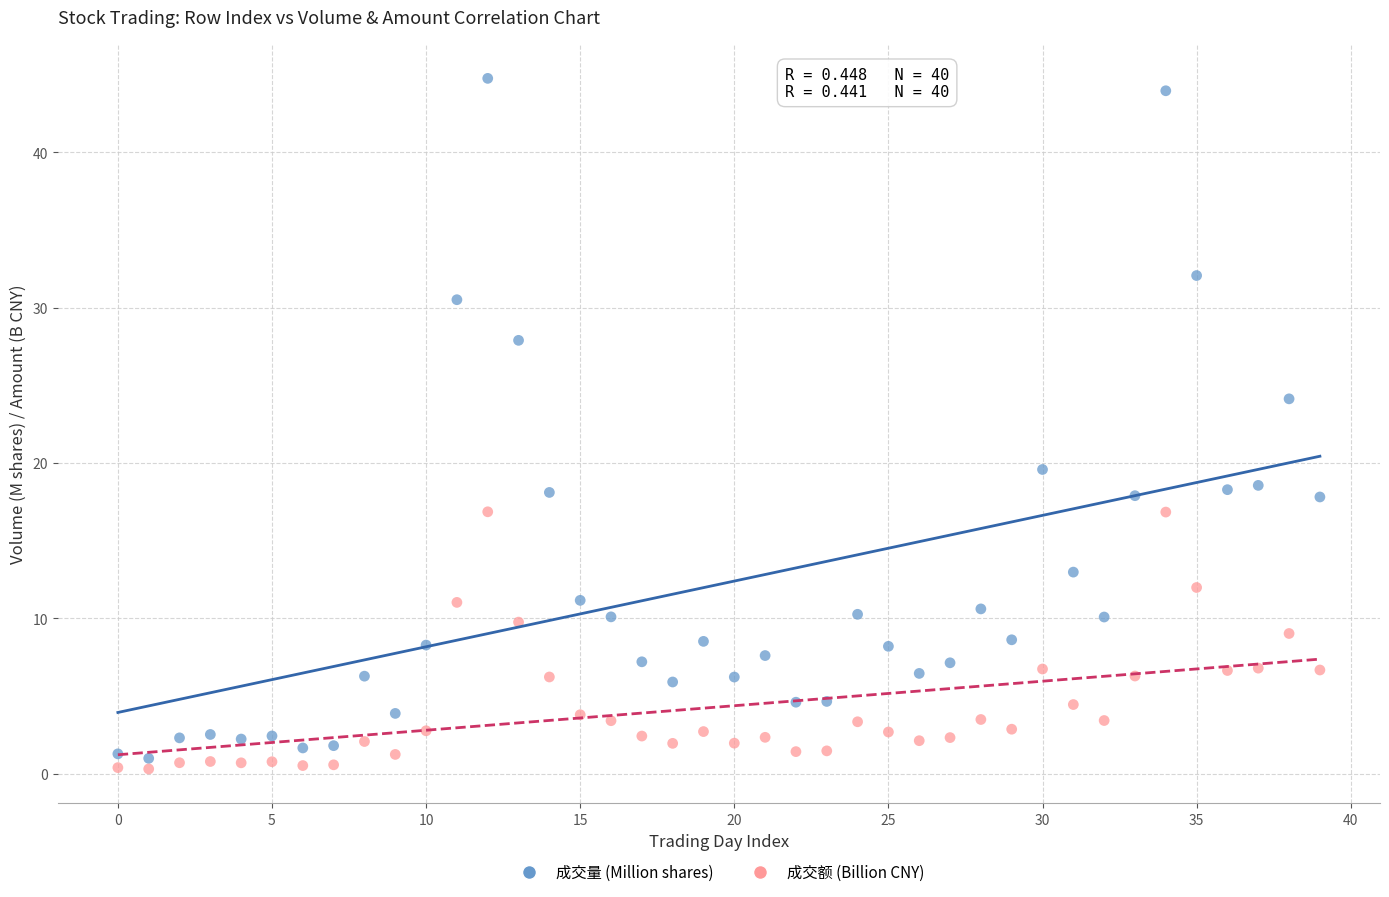

Across all data points, what is the range of Y values (max minus min)?

44.5